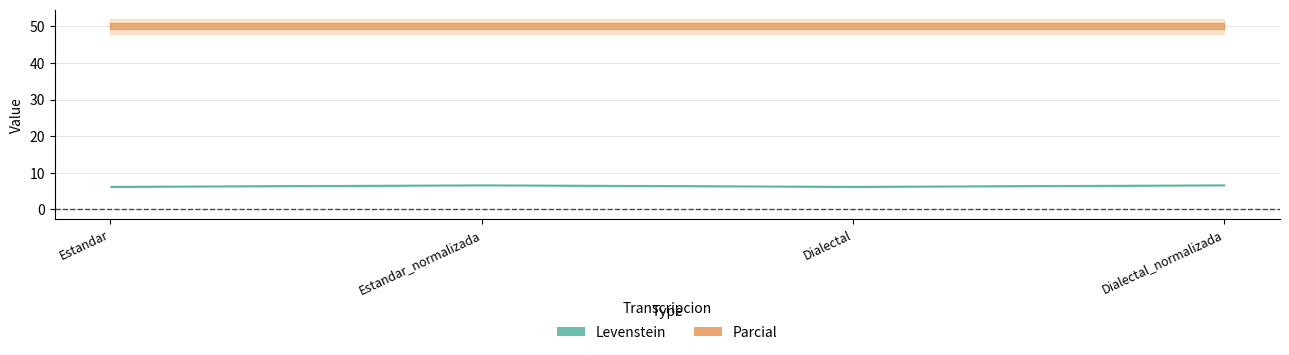

The Levenstein series shows 1.4 at Dialectal_normalizada. True or false?

False